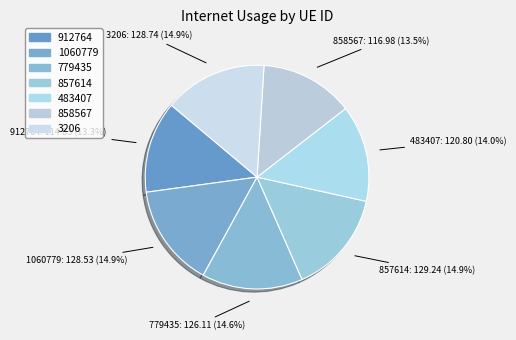

Is 3206 the majority of the pie?

No